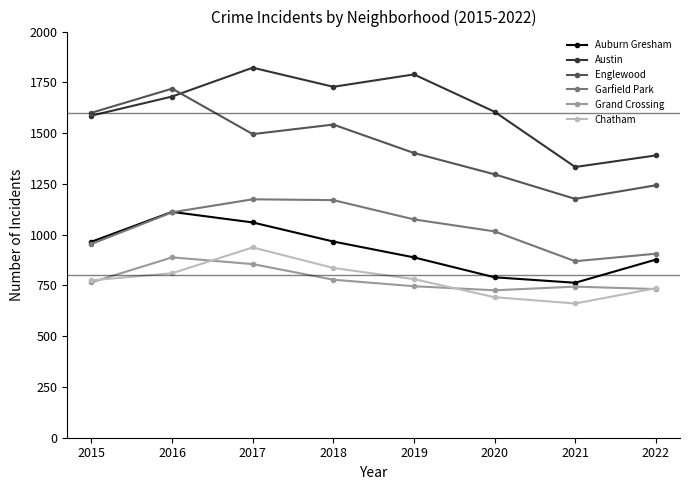

True or false: Garfield Park and Grand Crossing cross at least once.

False